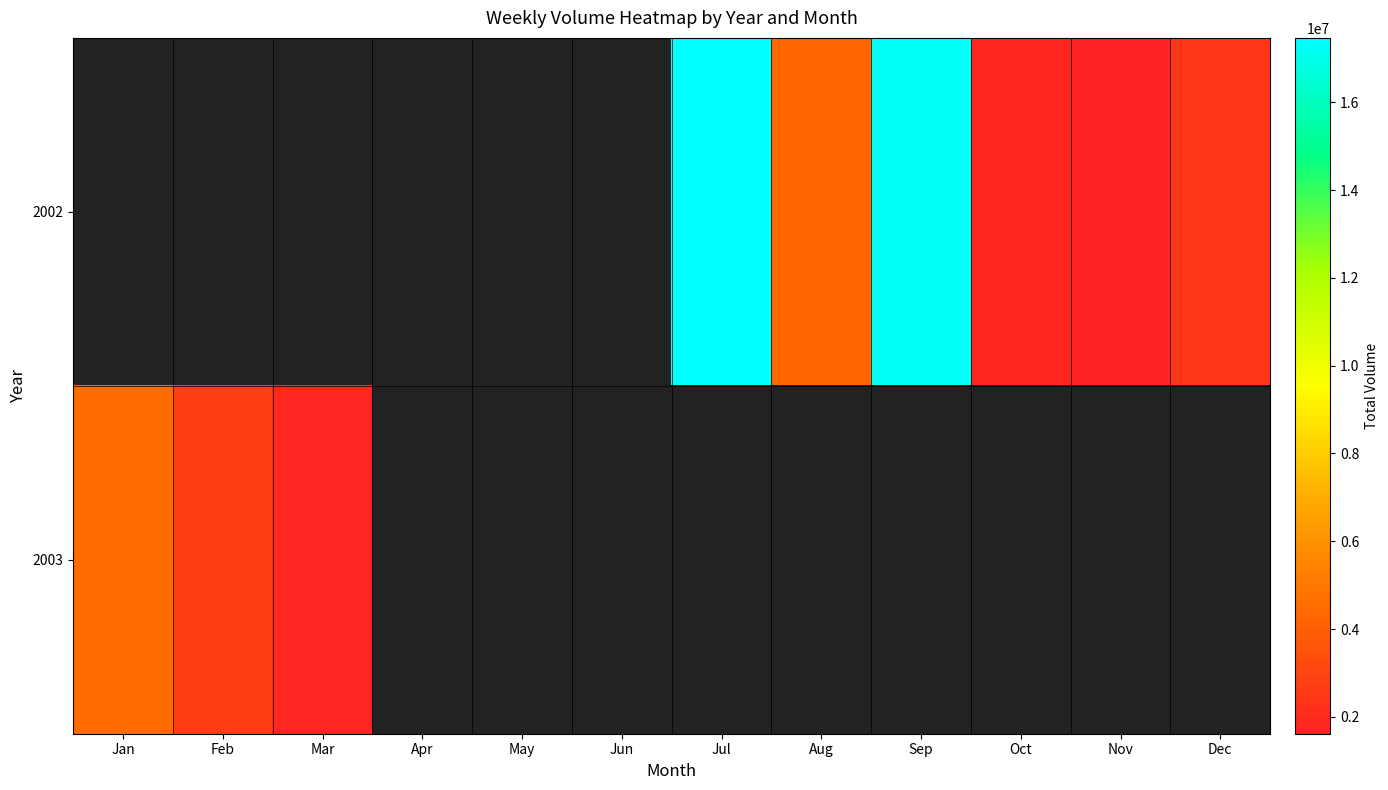

True or false: 2002 has a value of 4326015.0 at Aug.

True